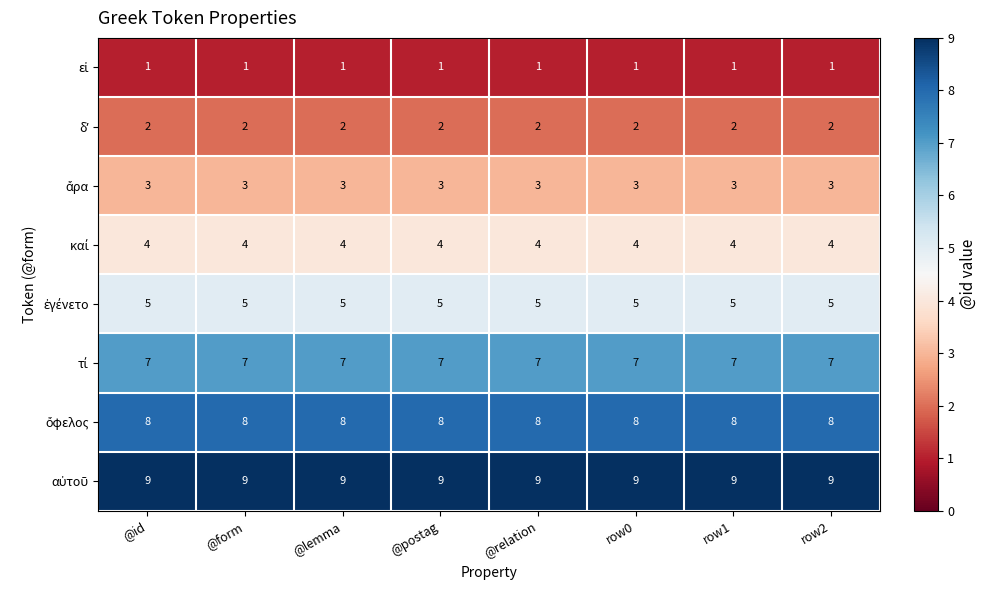

At how many categories does at least one series exceed 1?

8